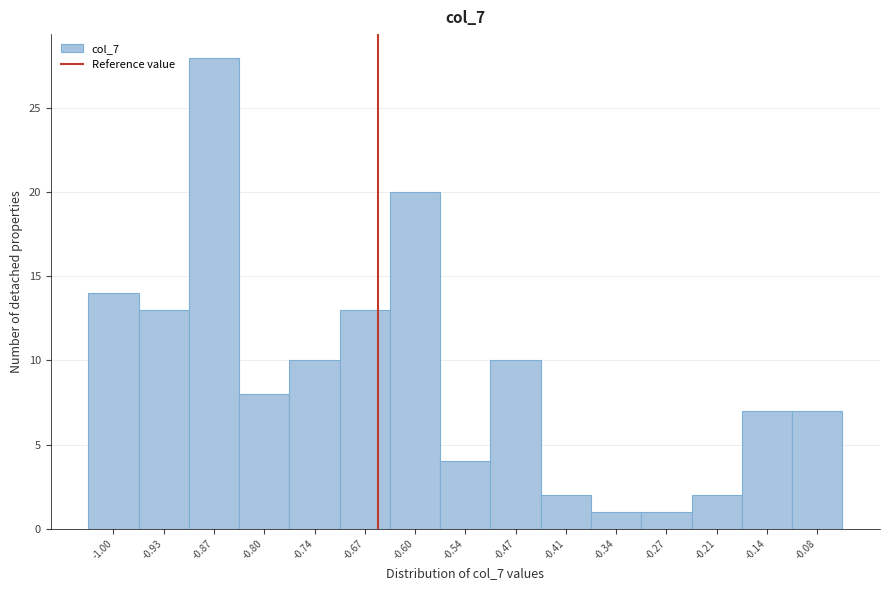

Reading left to right, list all the values displayed in this chart.

14	13	28	8	10	13	20	4	10	2	1	1	2	7	7